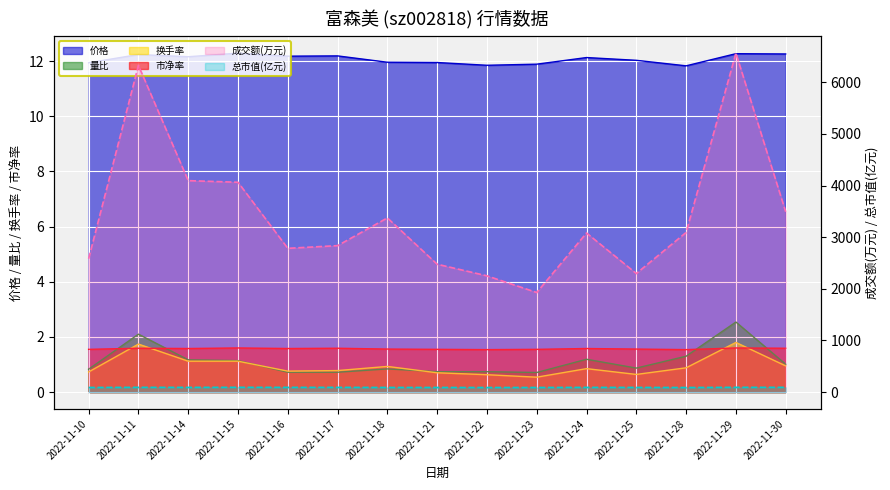

What is the value of the 价格 point at the 5th from the left?

12.2